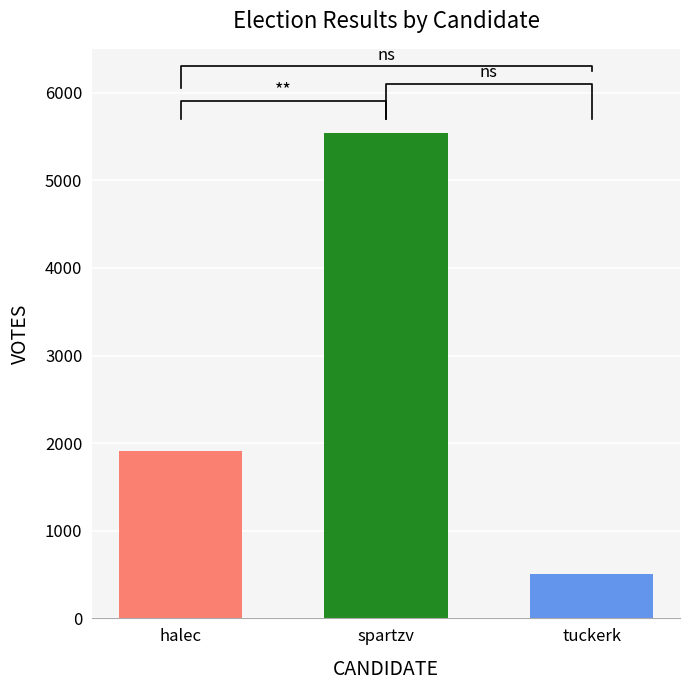

Are the bars horizontal?

No